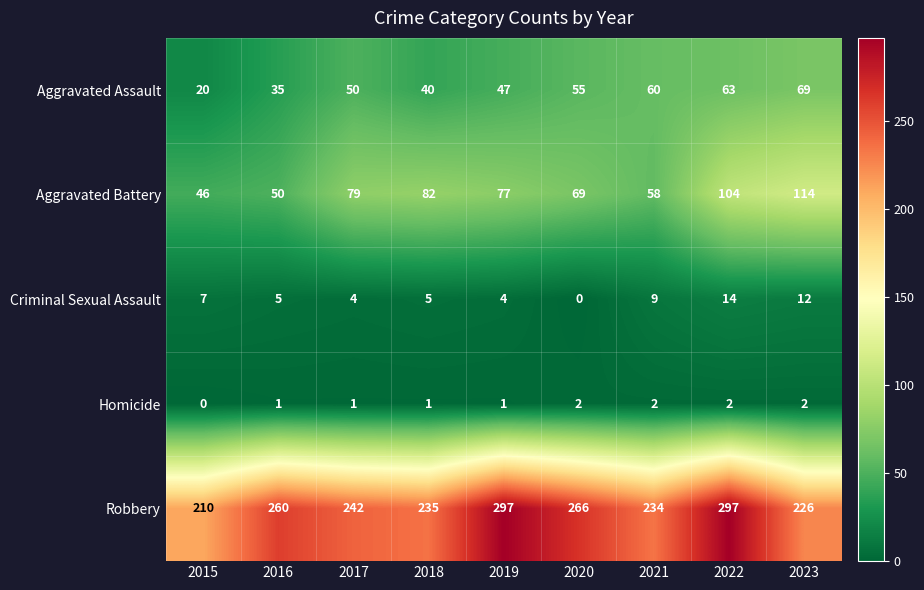

What is the sum of all Aggravated Assault values?

439